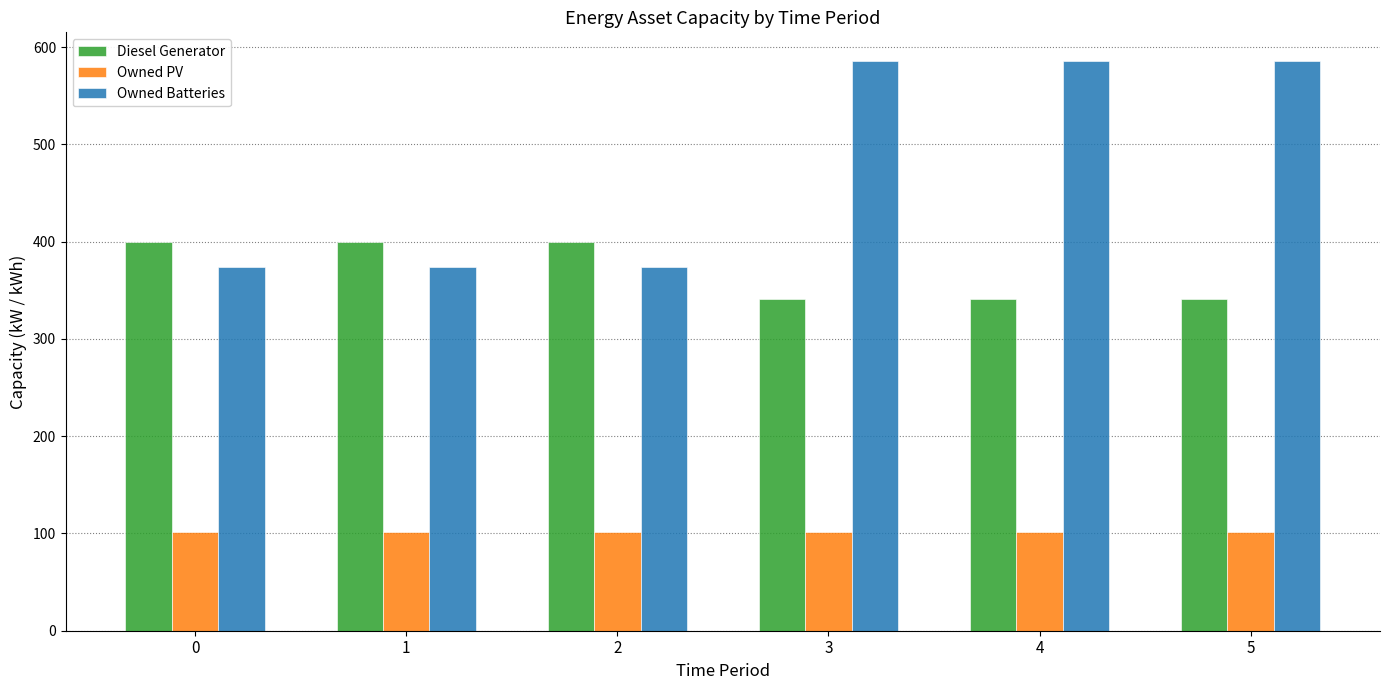

What is the maximum value for Owned PV?

102